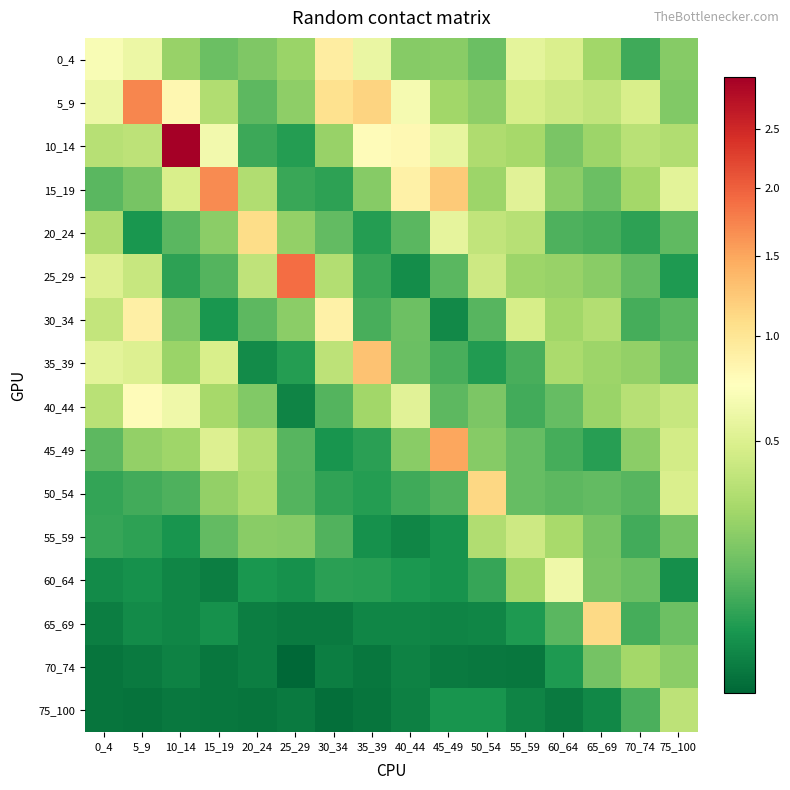

Rank the series by their maximum value, from highest to lowest.

10_14, 25_29, 5_9, 15_19, 45_49, 35_39, 50_54, 65_69, 20_24, 0_4, 30_34, 40_44, 60_64, 55_59, 75_100, 70_74